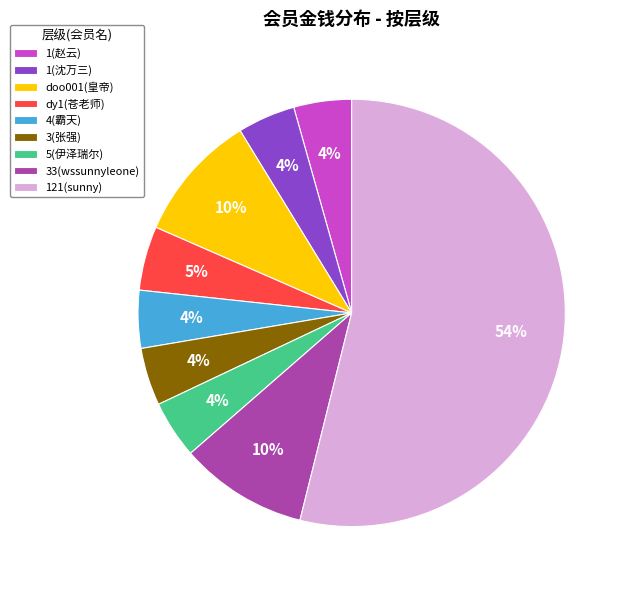

Count the number of slices in the pie.

9